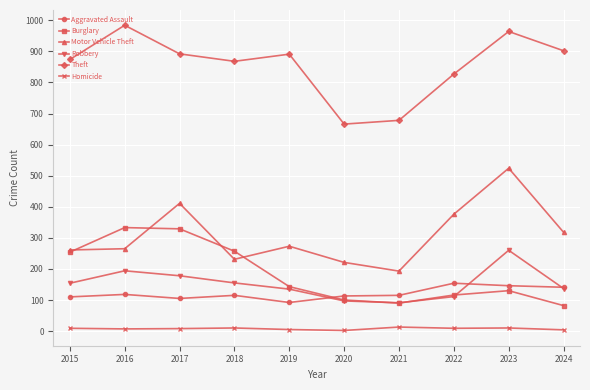

Read the Robbery value at 2015, to the nearest 50.

150